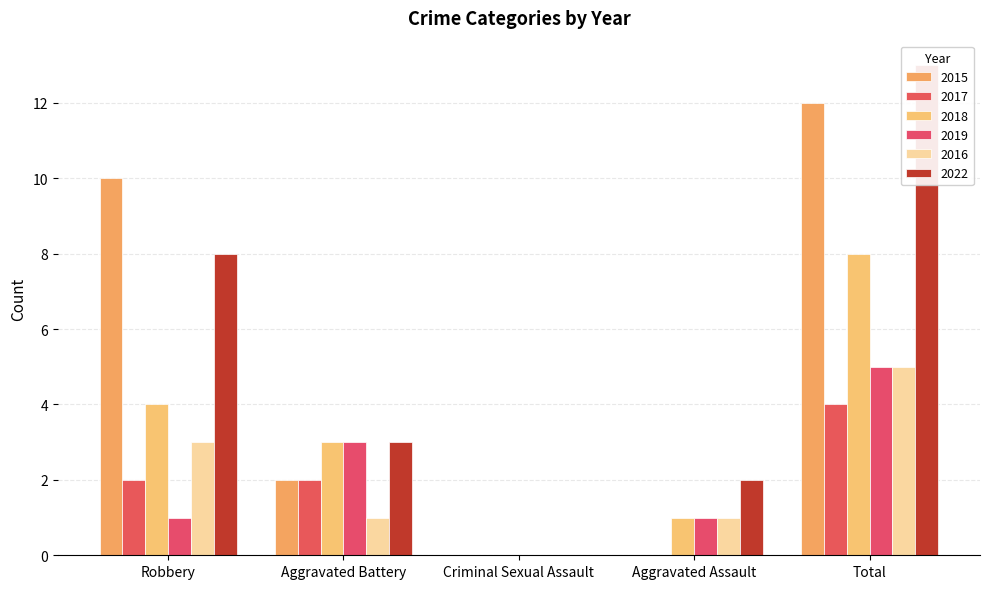

What are all the series names shown in the legend?

2015, 2017, 2018, 2019, 2016, 2022